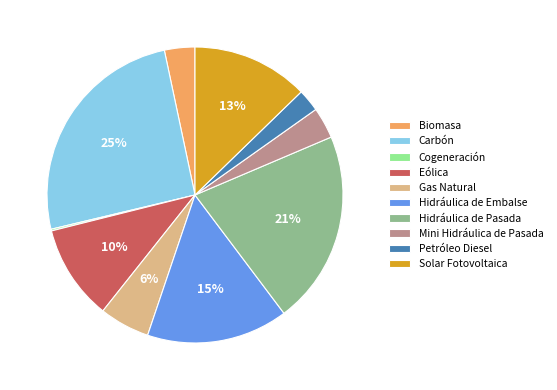

To the nearest percent, what is the average slice percentage?

10%